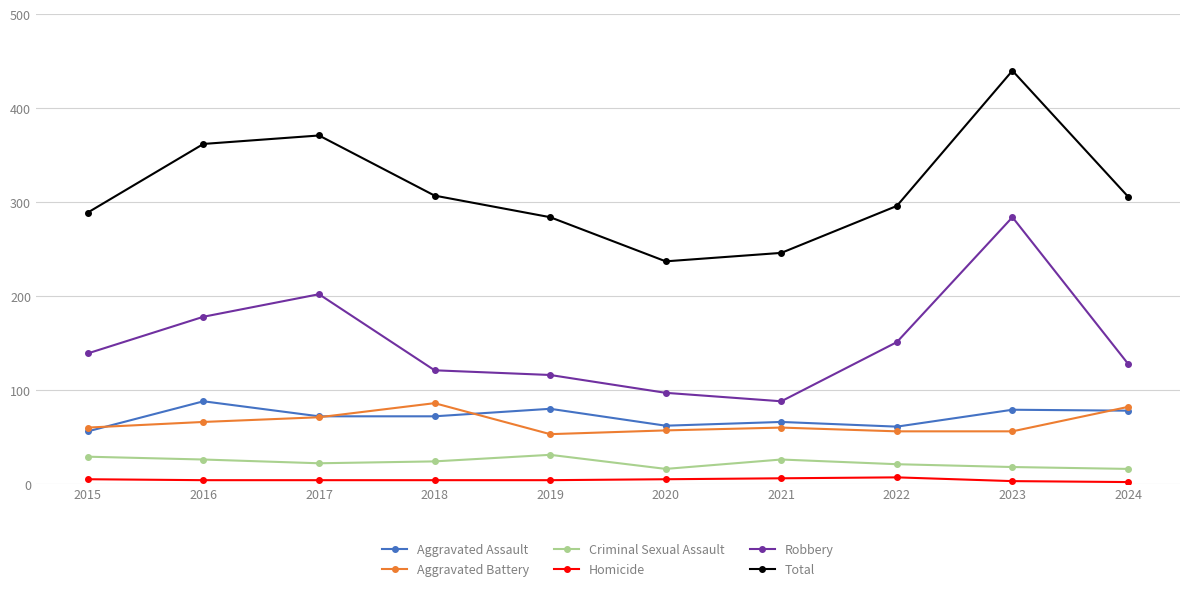

What is the value of the Robbery point at the 7th from the left?

88